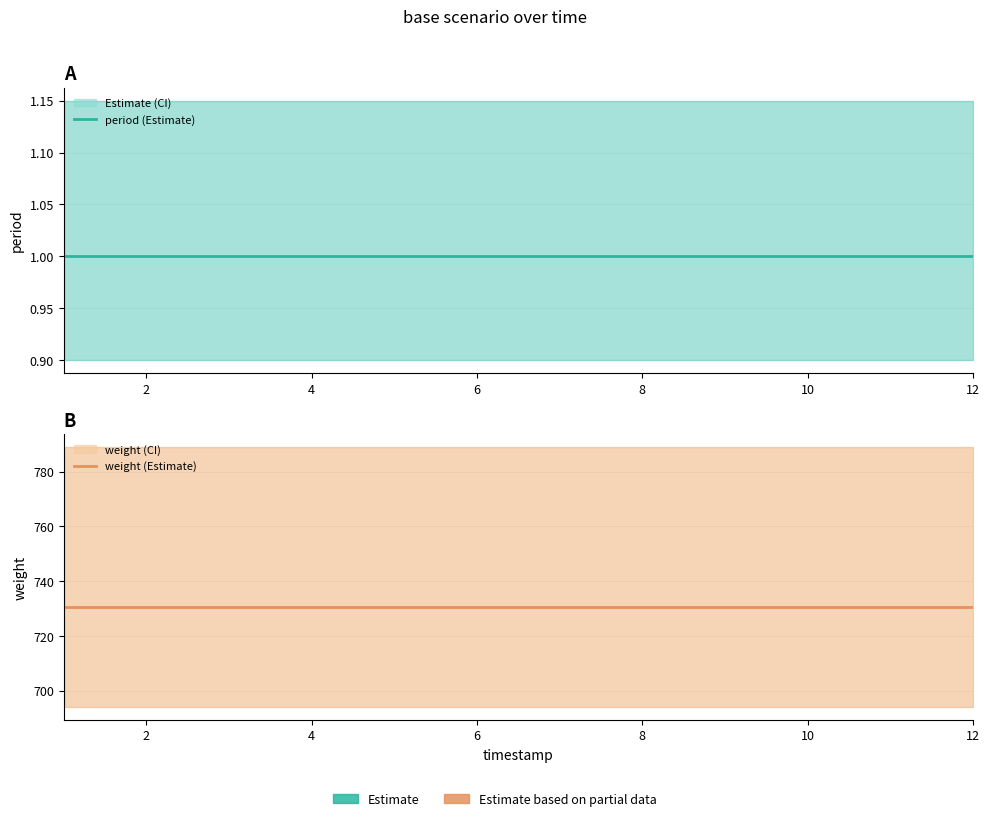

The value of period (Estimate) at 4 is 1.7. True or false?

False